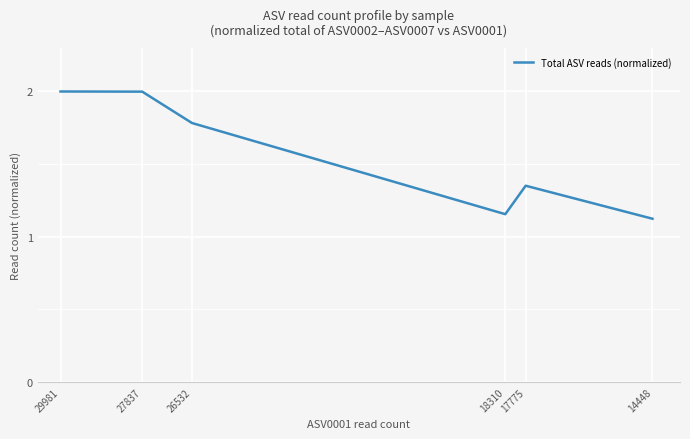

At which category does the data reach its first local peak?

17775